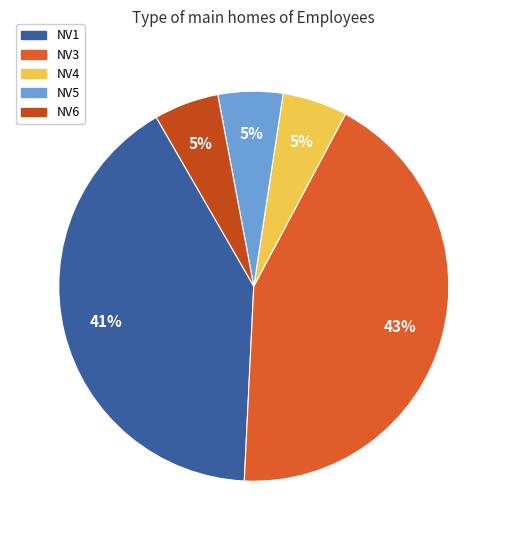

Which slice is the largest?

NV3